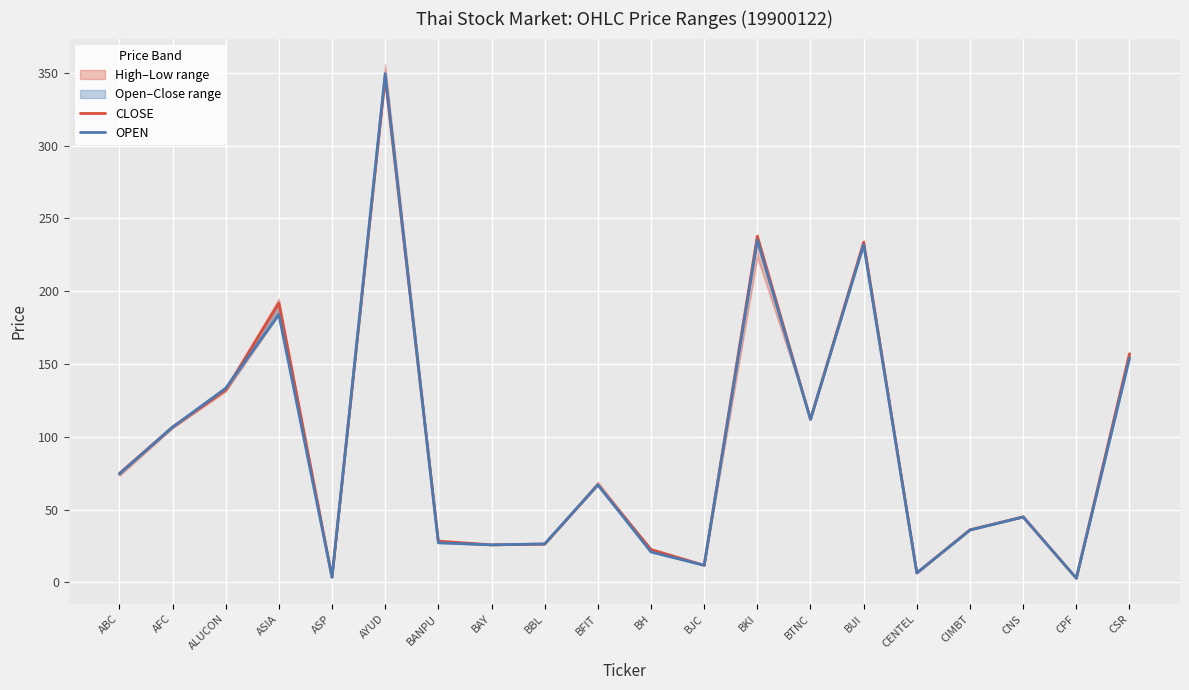

What is the sum of the OPEN values at BKI and ALUCON?

368.4